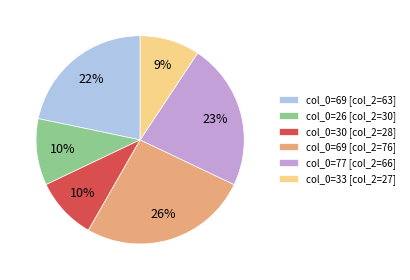

Which category has the biggest portion of the pie?

col_0=69 [col_2=76]